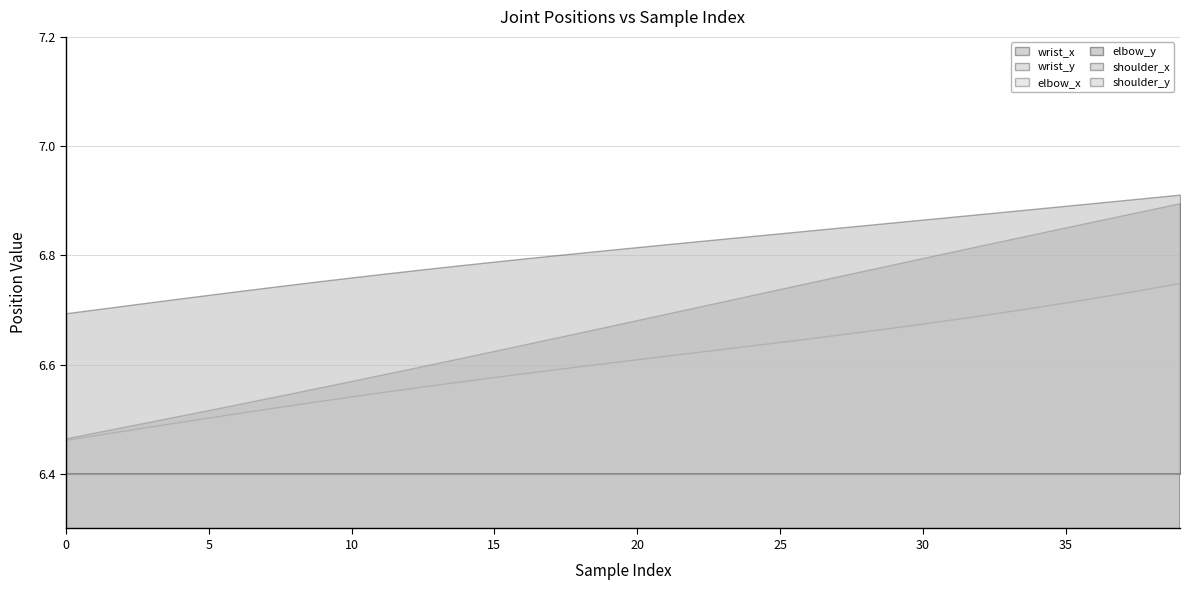

True or false: wrist_x and shoulder_x cross at least once.

False